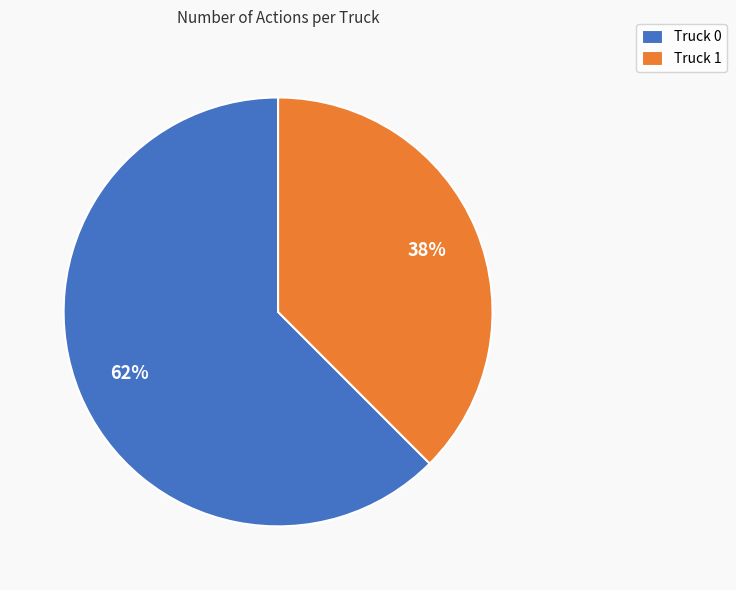

Which has a higher value, Truck 0 or Truck 1?

Truck 0